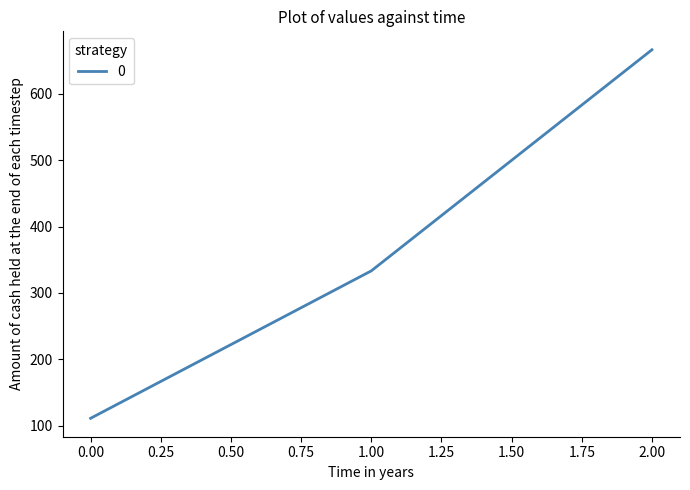

What is the approximate value at 0.00?

111.1